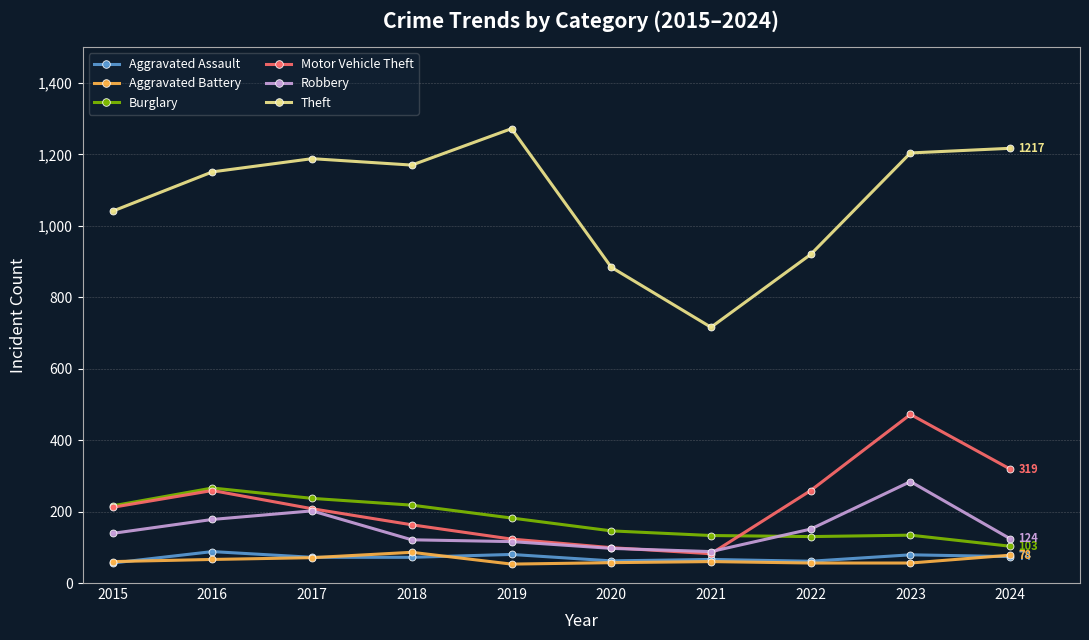

What is the value of the Theft point at the 5th from the left?

1272